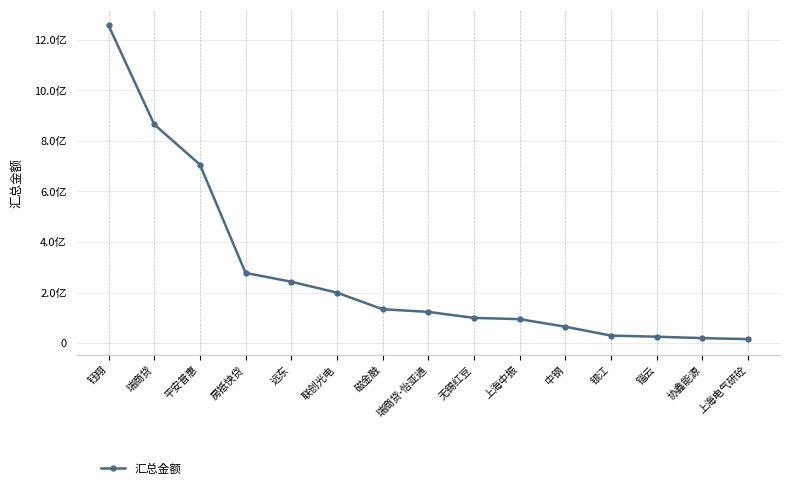

What is the label of the 12th point from the right?

房抵快贷